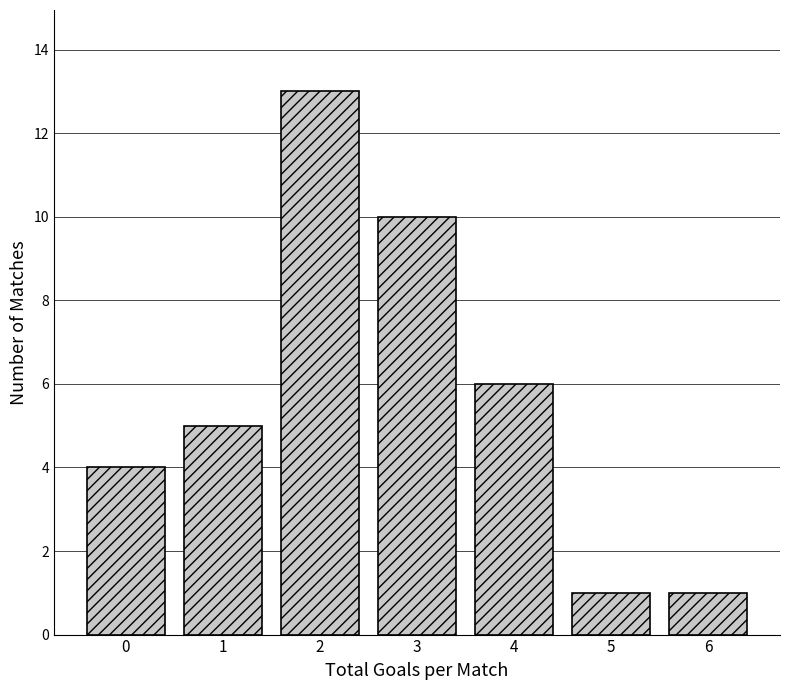

Reading left to right, what are all the values shown in this chart?

4	5	13	10	6	1	1